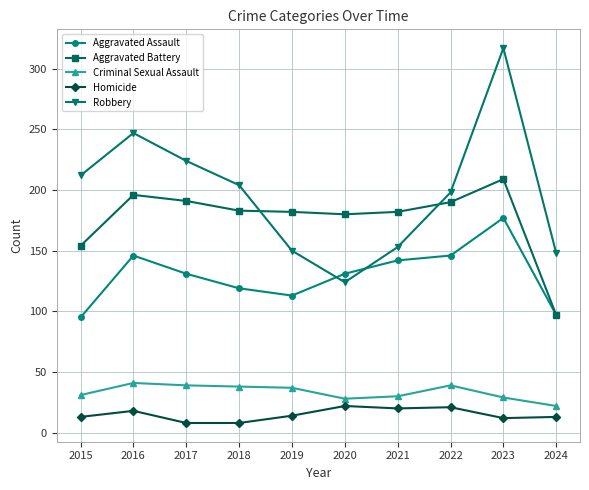

Which series changed the most between 2017 and 2018?

Robbery